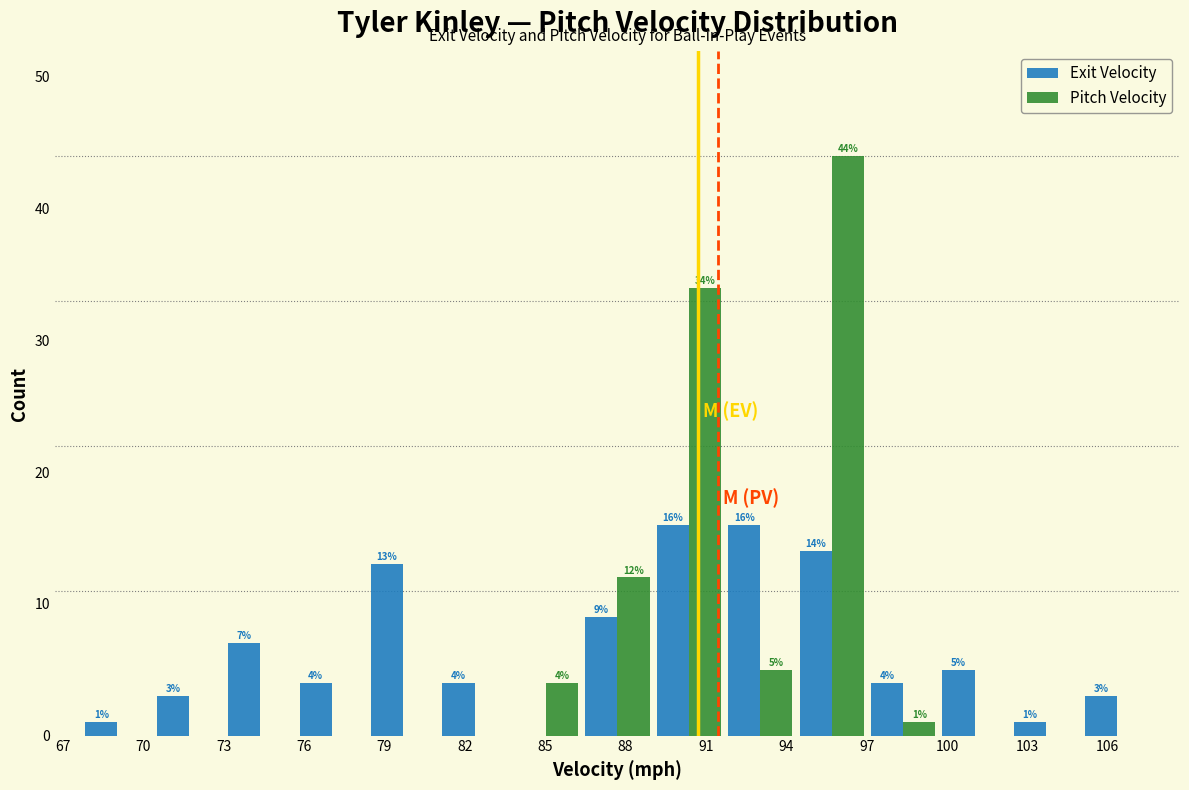

In the Pitch Velocity series, which range on the x-axis has the tallest bar?

94.5 to 97.0